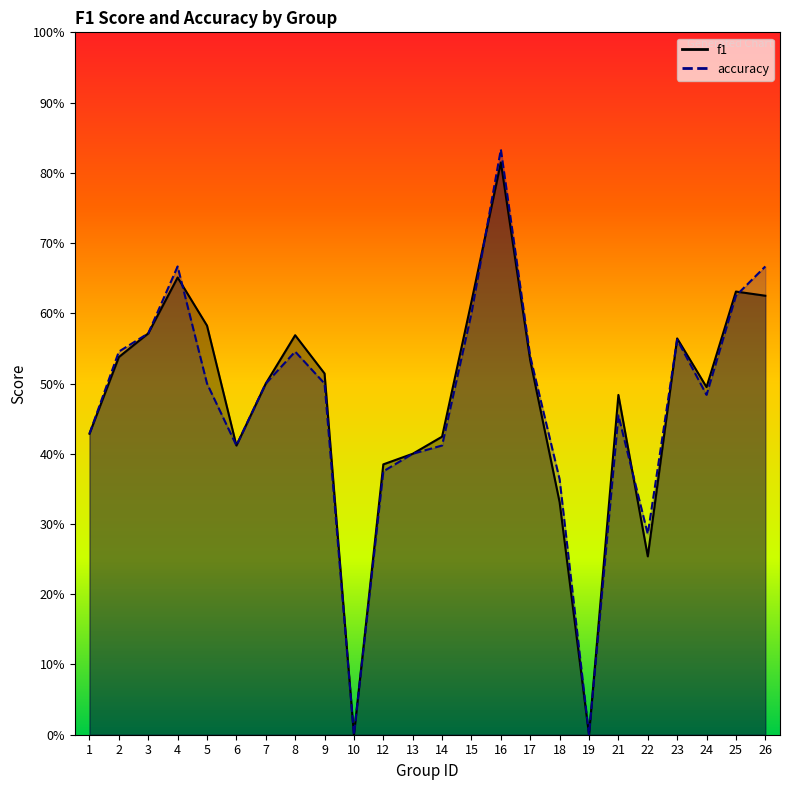

Where is the first local maximum for f1?

4